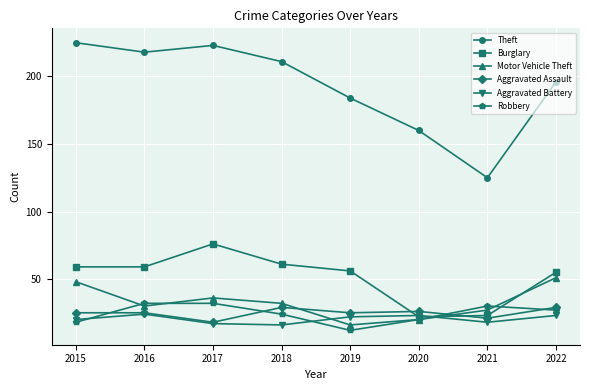

True or false: Theft and Burglary cross at least once.

False